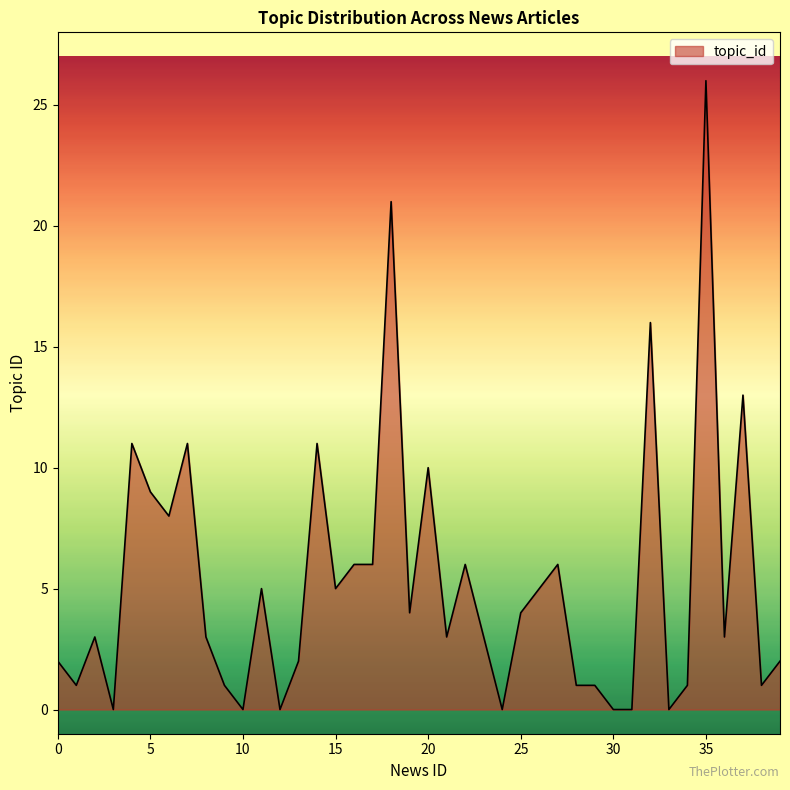

Reading left to right, list all the values displayed in this chart.

2	1	3	0	11	9	8	11	3	1	0	5	0	2	11	5	6	6	21	4	10	3	6	3	0	4	5	6	1	1	0	0	16	0	1	26	3	13	1	2